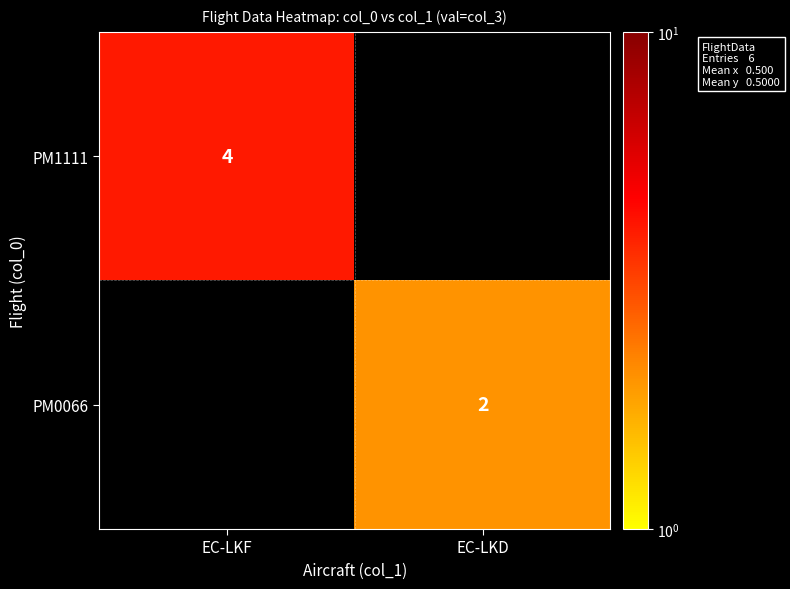

Between EC-LKF and EC-LKD, which is larger?

EC-LKD